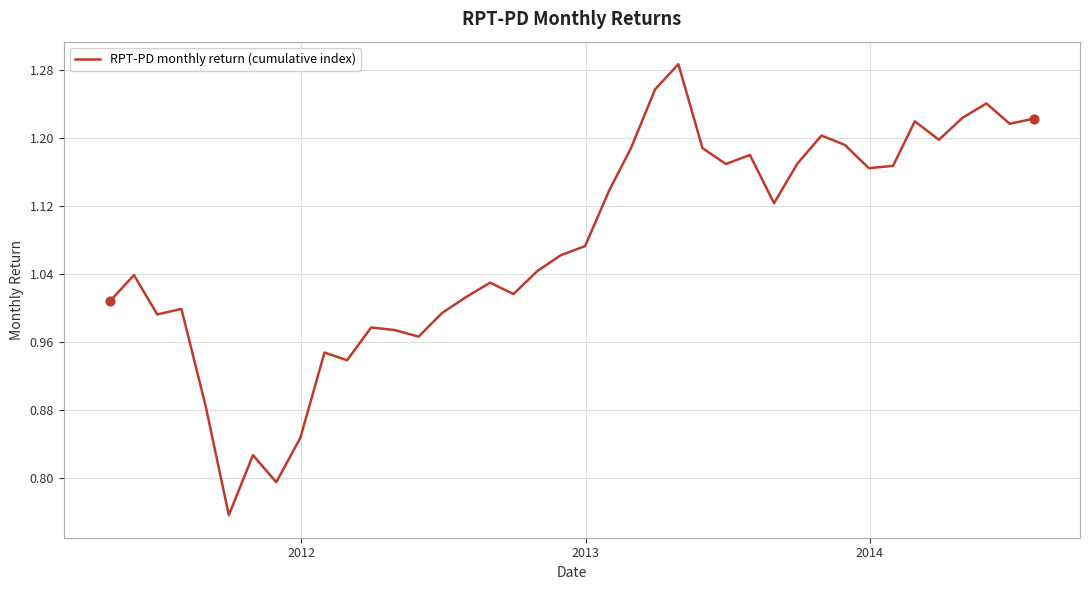

Does the chart have visible grid lines?

Yes